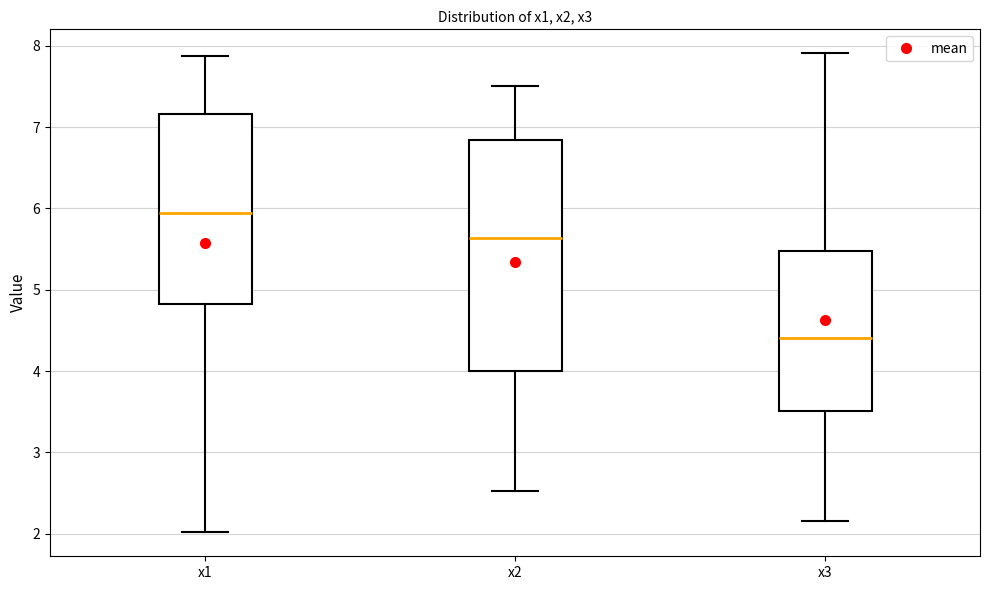

Which box has the lowest median line?

x3